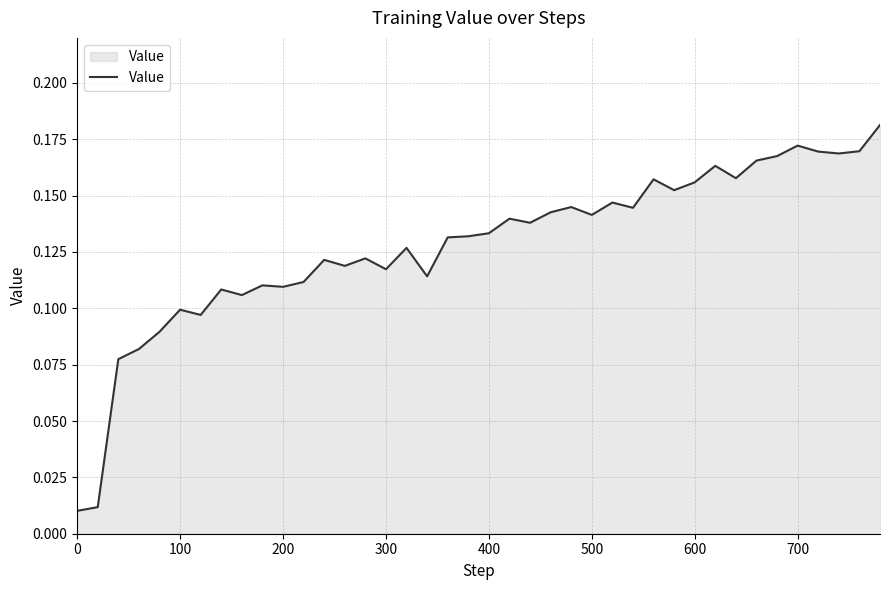

Is it true that the value at 300 is 0.2?

False